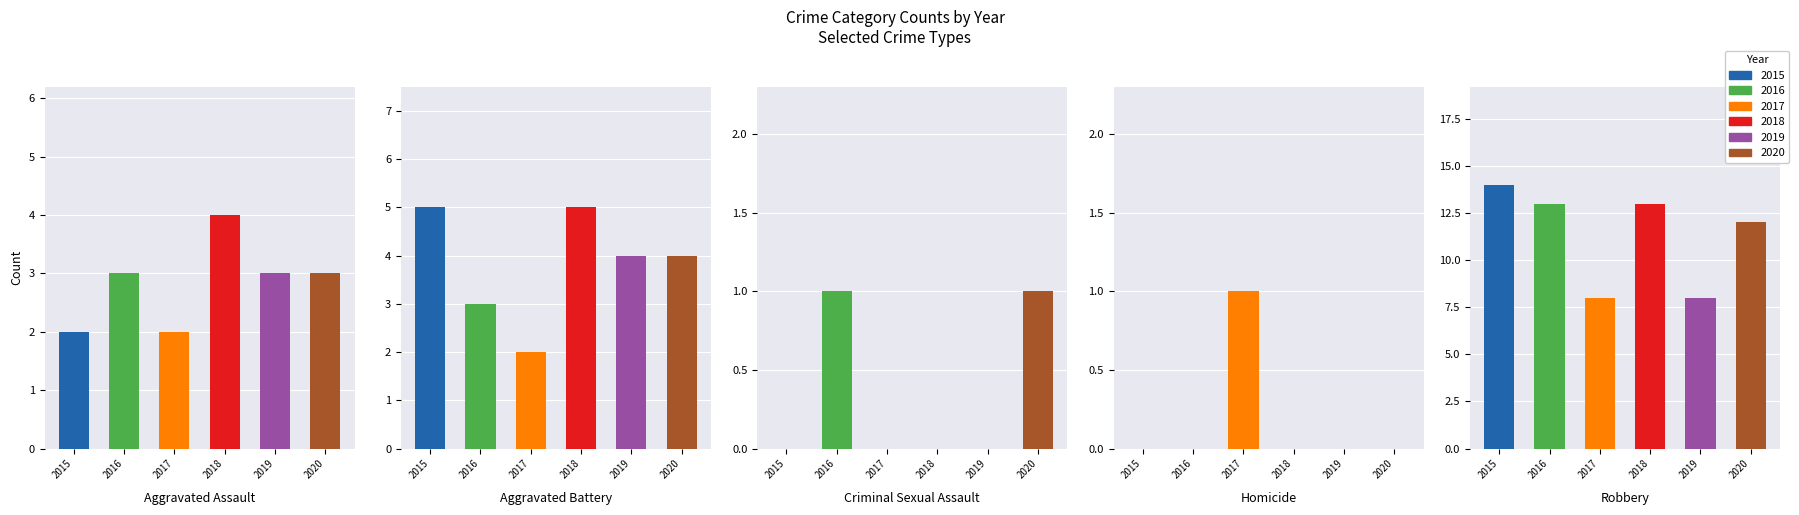

What are all the series names shown in the legend?

2015, 2016, 2017, 2018, 2019, 2020